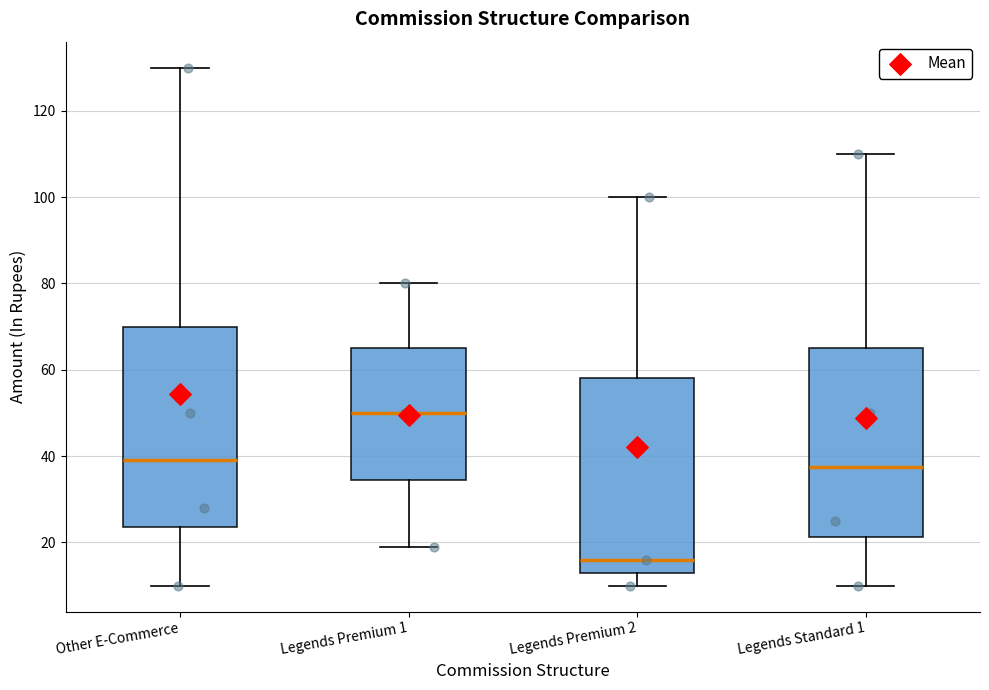

Reading left to right, read every box against the y-axis: the position of its median line, the range the box covers, and the ends of its whiskers. The values are not printed on the chart, so give them approximately, as read against the axis.

Other E-Commerce: median 40, box 24 to 70, whiskers 10 to 130
Legends Premium 1: median 50, box 34 to 66, whiskers 18 to 80
Legends Premium 2: median 16, box 14 to 58, whiskers 10 to 100
Legends Standard 1: median 38, box 22 to 66, whiskers 10 to 110